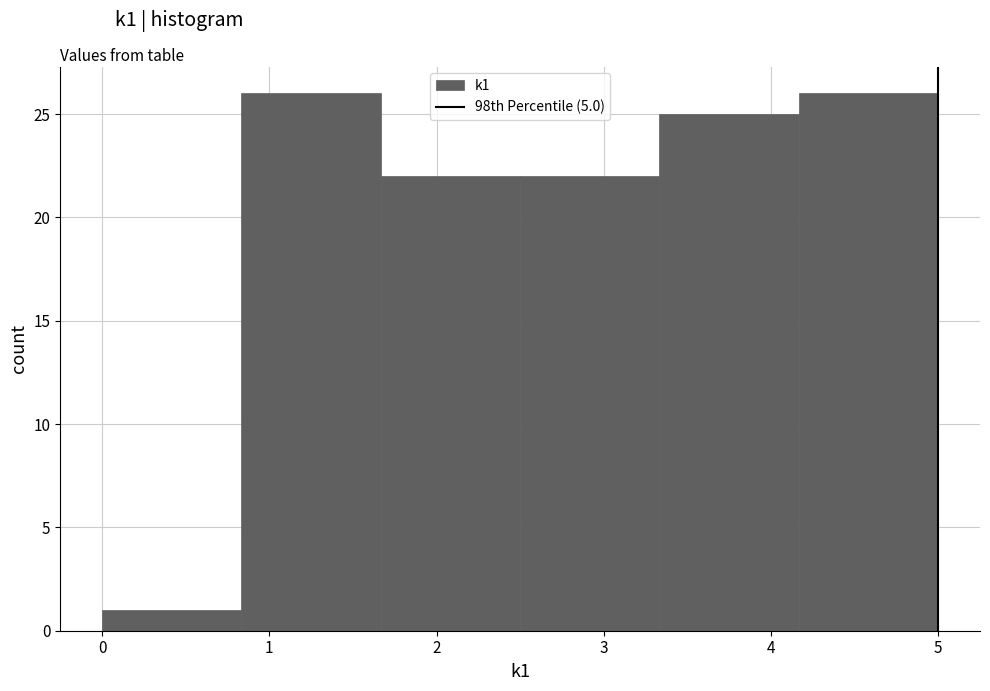

Reading left to right, transcribe this chart: for each bar, give the range it covers on the x-axis and its height. Neither the bar edges nor the heights are printed on the chart, so give them approximately, as read against the axes.

0.0 to 0.8: 1
0.8 to 1.7: 26
1.7 to 2.5: 22
2.5 to 3.3: 22
3.3 to 4.2: 25
4.2 to 5.0: 26